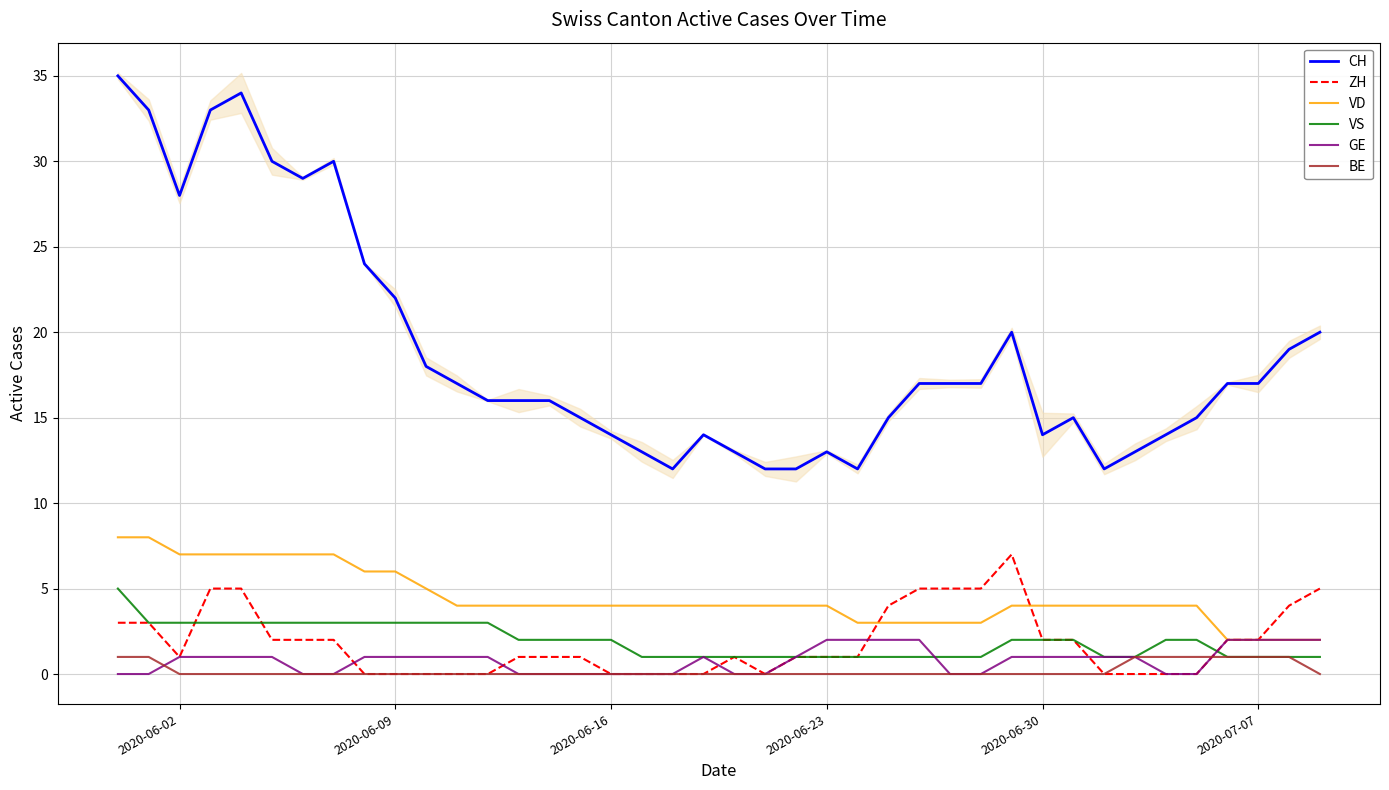

True or false: CH has a value of 13 at 2020-06-23.

True